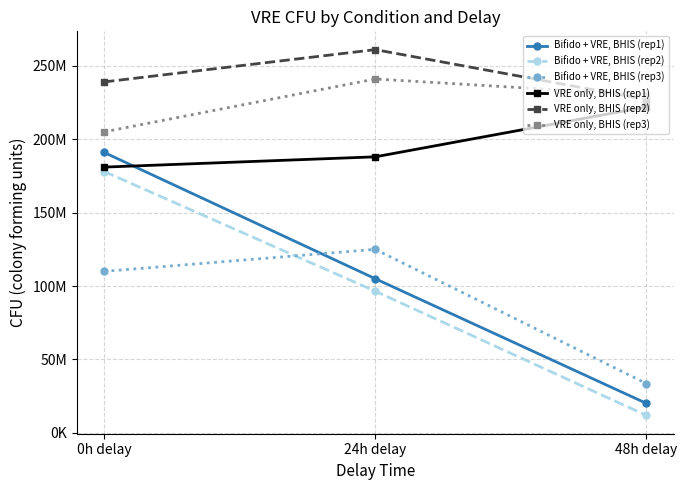

What are all the series names shown in the legend?

Bifido + VRE, BHIS (rep1), Bifido + VRE, BHIS (rep2), Bifido + VRE, BHIS (rep3), VRE only, BHIS (rep1), VRE only, BHIS (rep2), VRE only, BHIS (rep3)